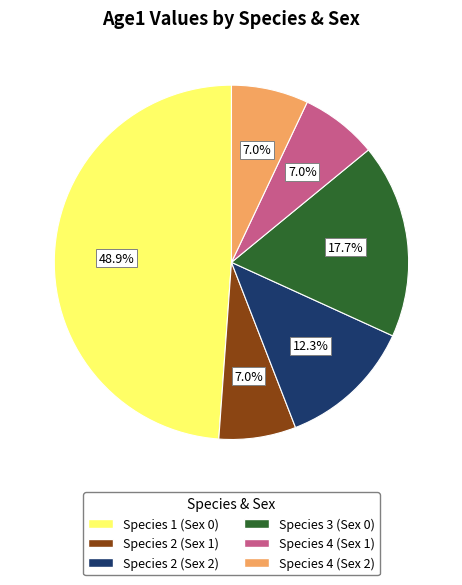

Which has a higher value, Species 3 (Sex 0) or Species 1 (Sex 0)?

Species 1 (Sex 0)